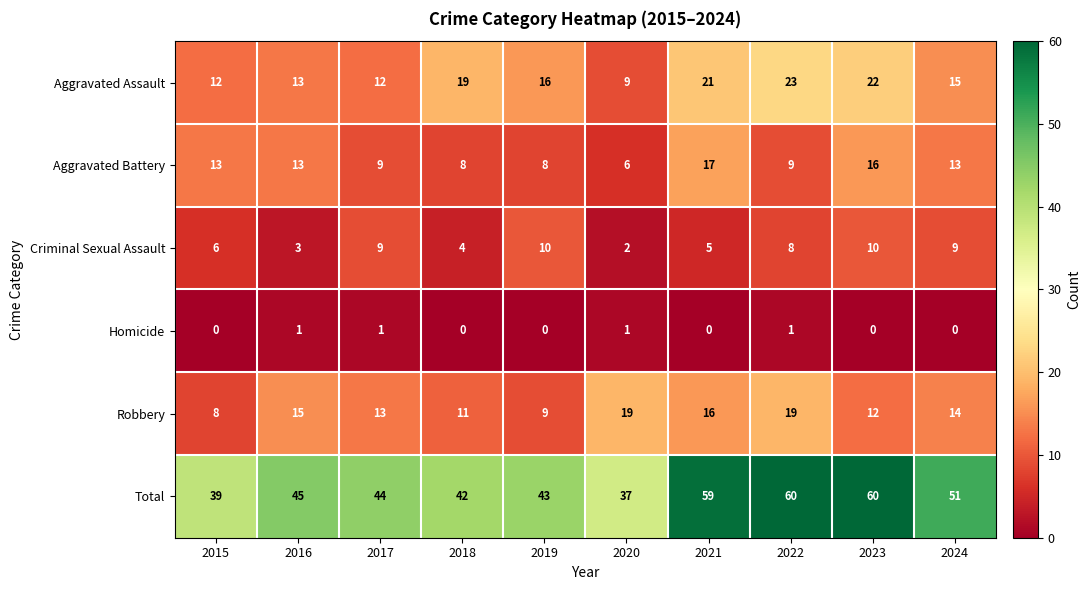

Which series changed the most between 2022 and 2024?

Total